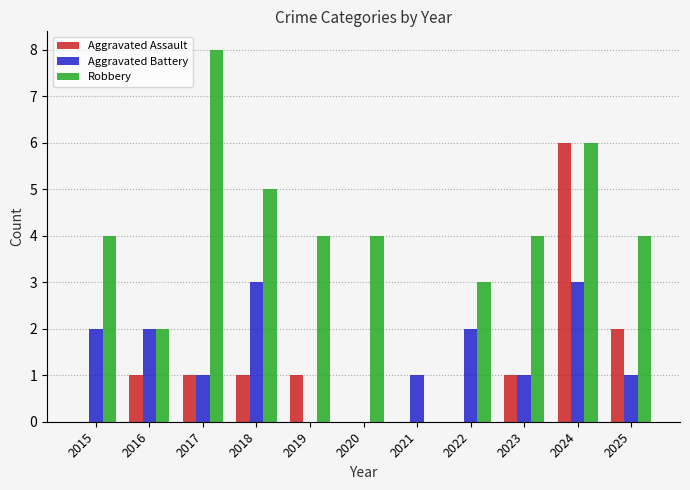

Which series has the largest total across all categories?

Robbery